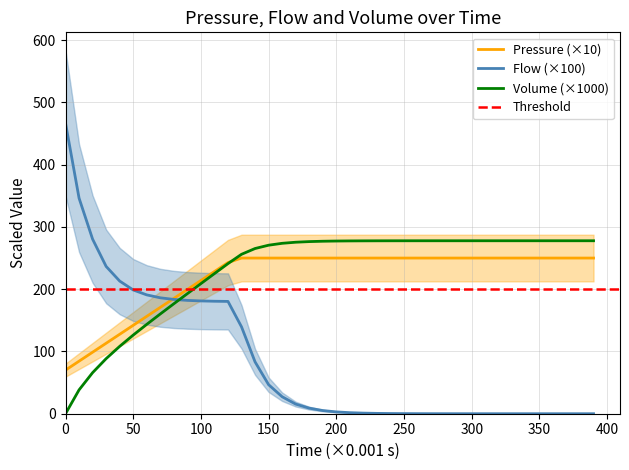

True or false: Volume (×1000) and Flow (×100) cross at least once.

True